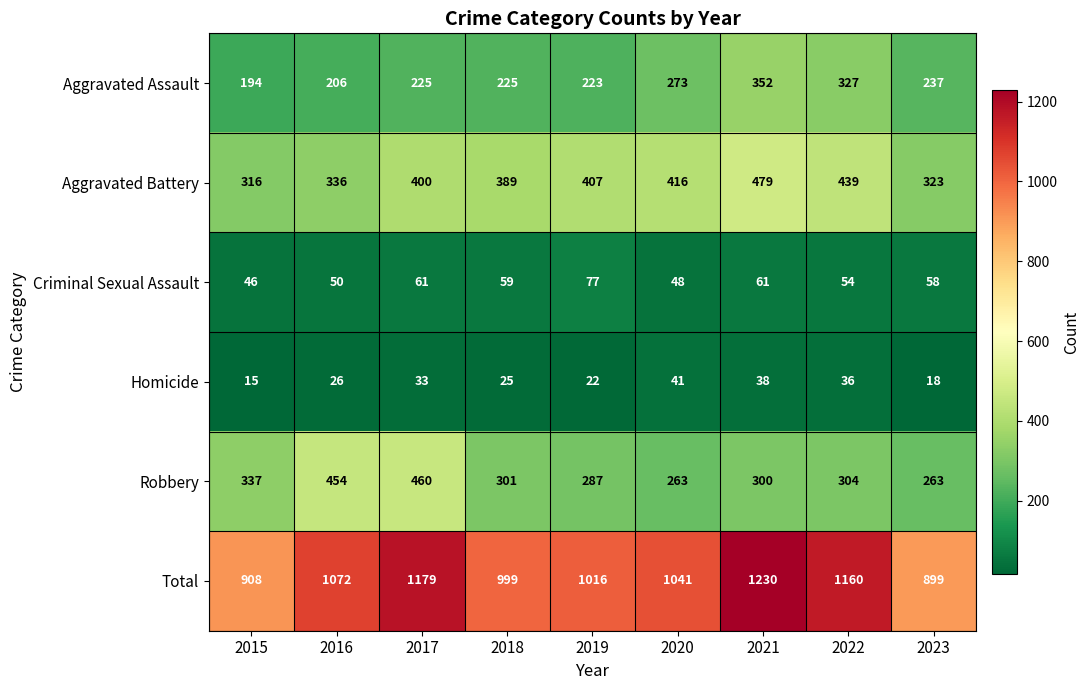

Which series has the largest range (max minus min)?

Total